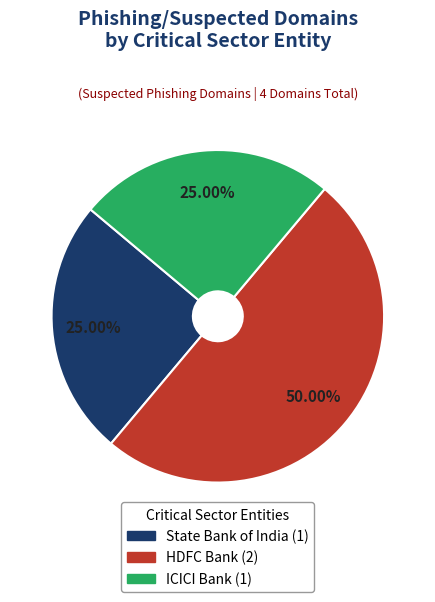

Which slice is the largest?

HDFC Bank